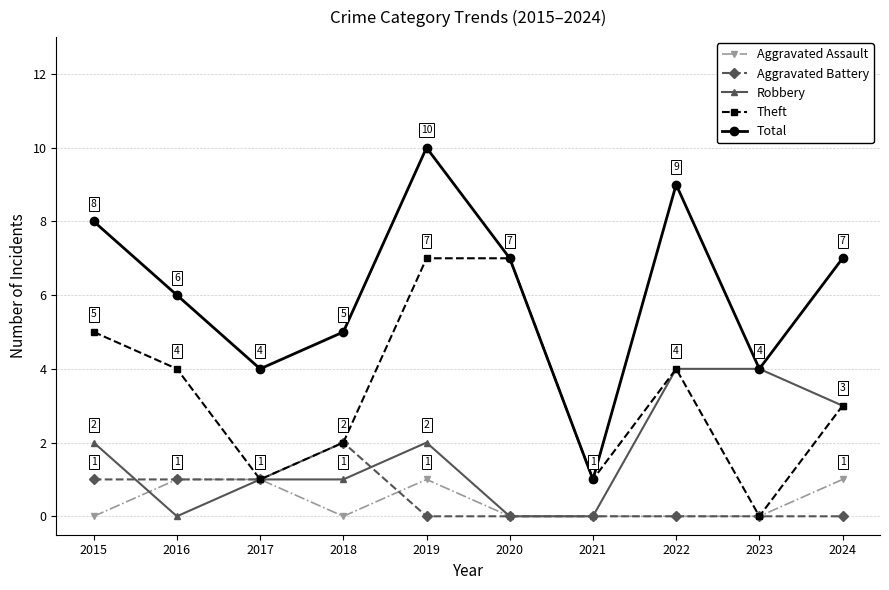

What is the maximum value for Theft?

7